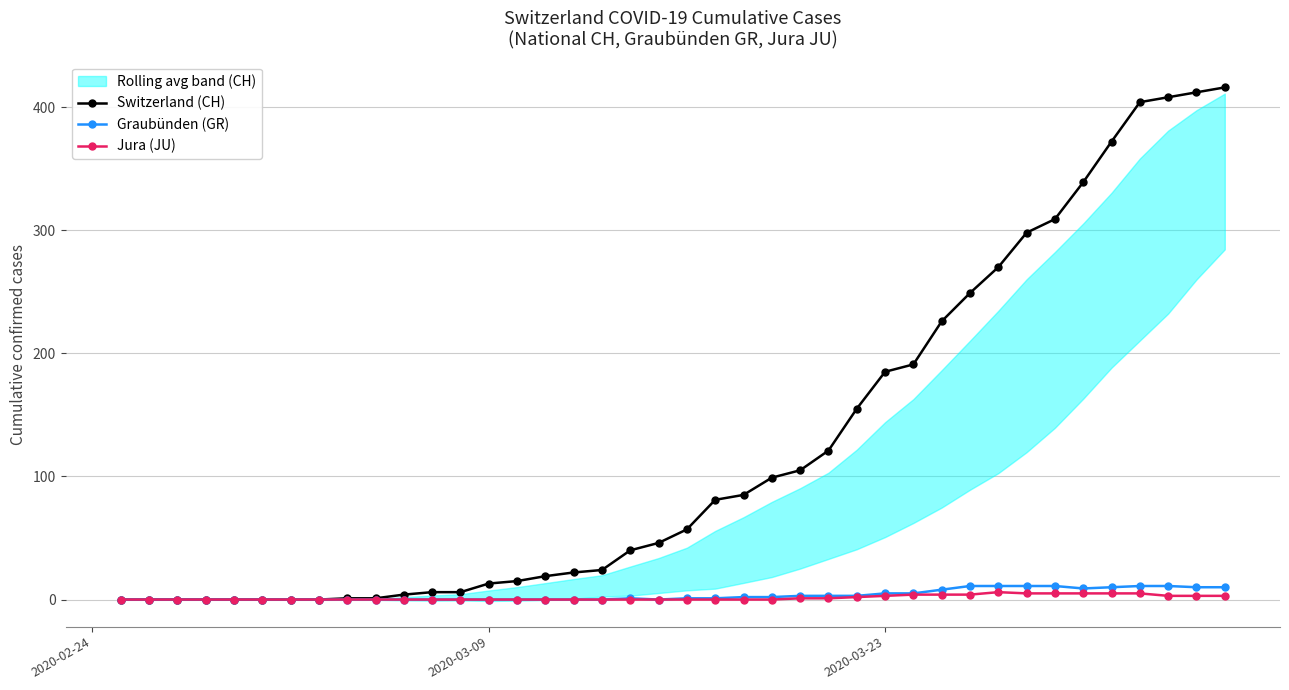

True or false: Graubünden (GR) has more than 0 interior local peaks.

True